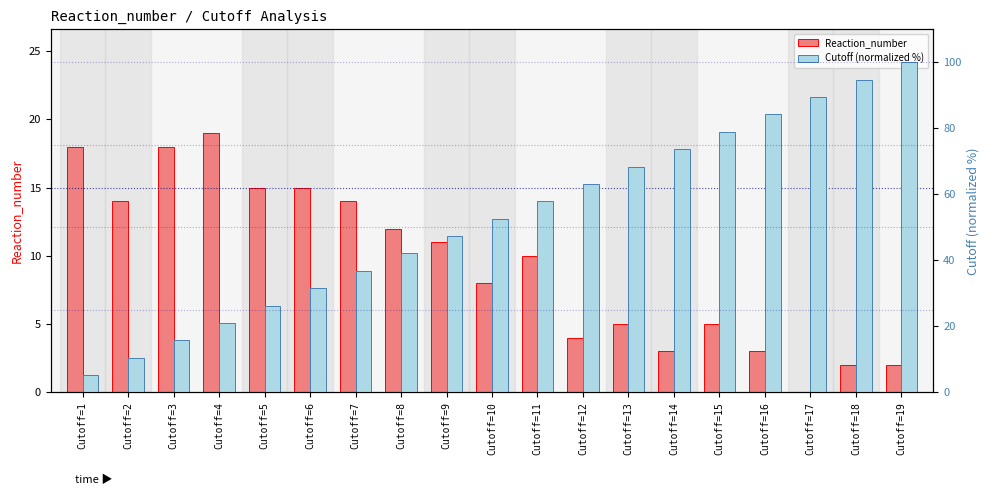

What are all the series names shown in the legend?

Reaction_number, Cutoff (normalized %)